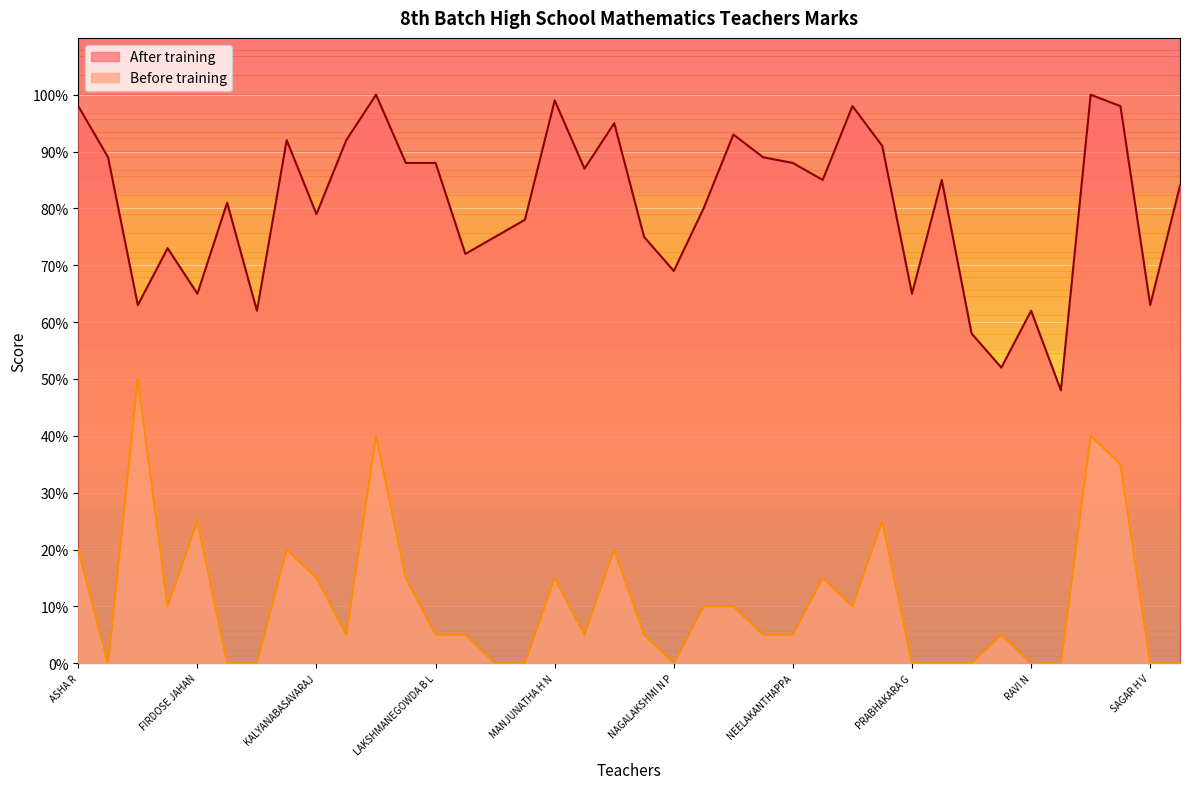

Does the chart display data point markers on the line(s)?

No